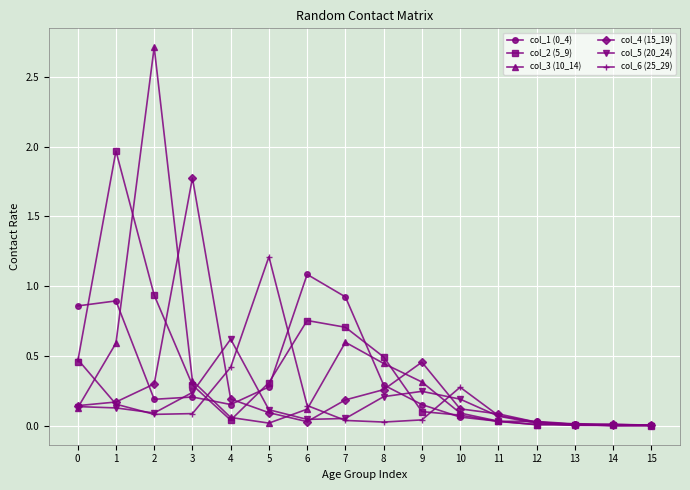

Is it true that col_5 (20_24) equals 0.6 at 4?

True